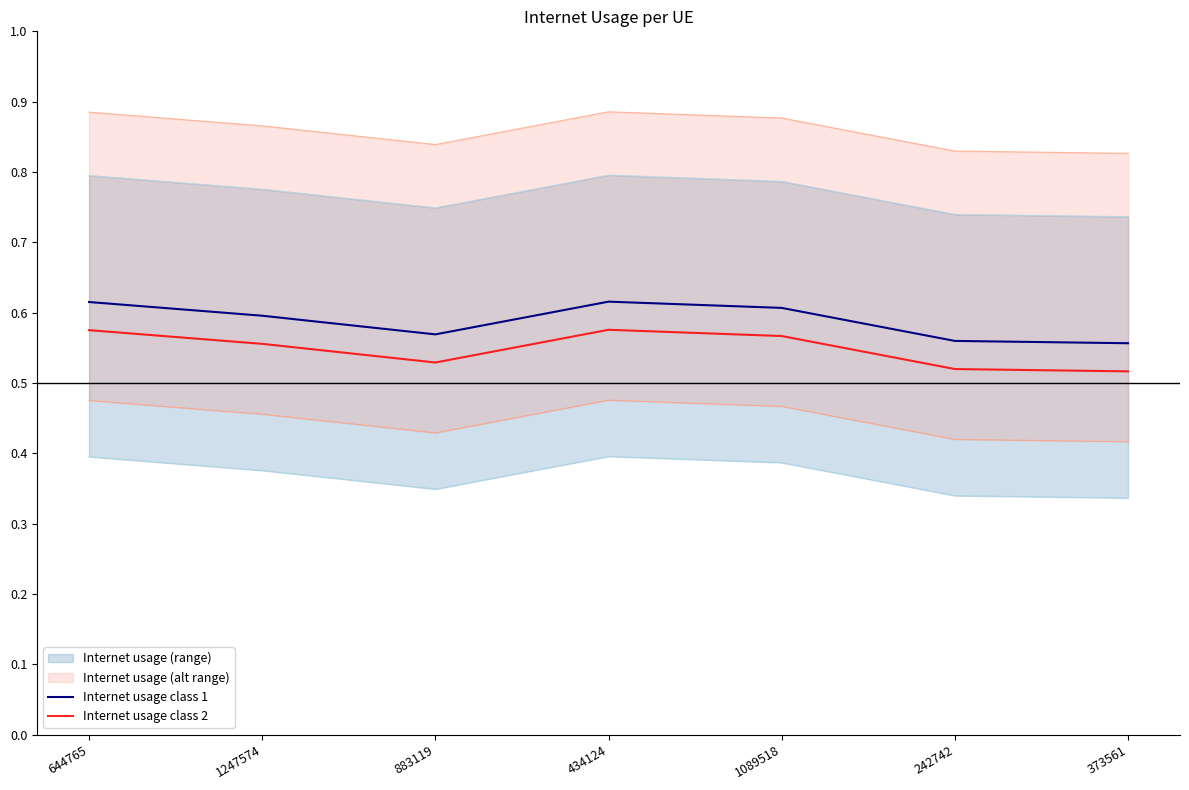

What is the difference between the maximum and minimum values in the Internet usage class 2 series?

0.1